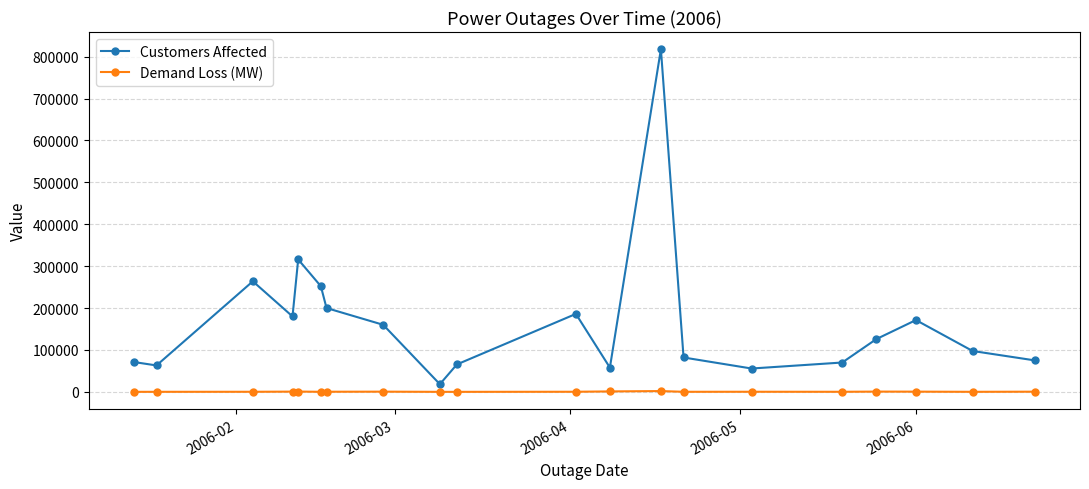

What is the highest value of the Customers Affected series?

817882